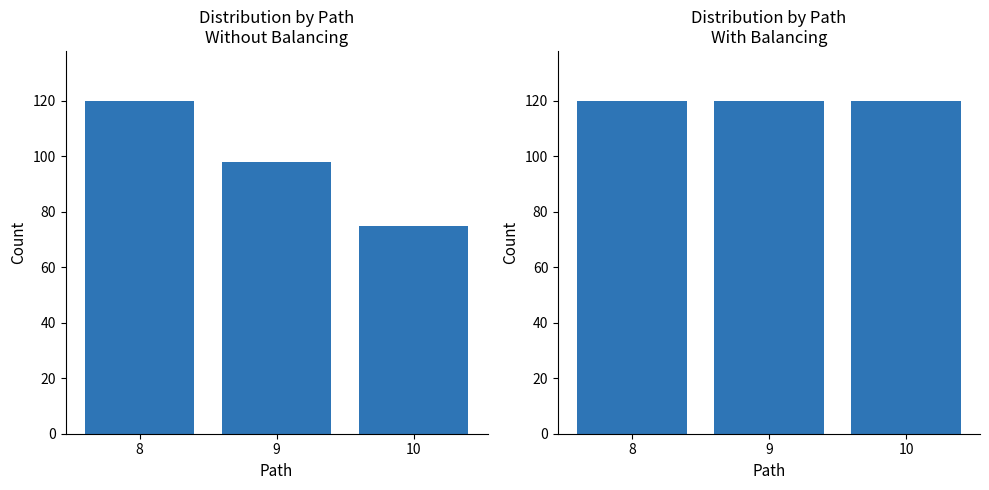

At 8, list the series in order from smallest to largest.

Path distribution (raw), Path distribution (balanced)